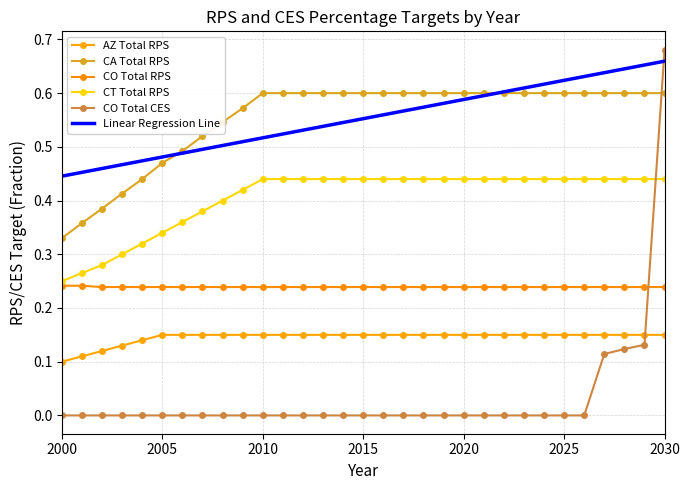

Which category has the lowest value in the CO Total CES series?

2000